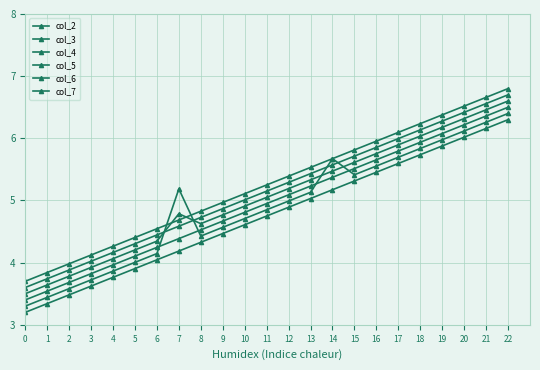

Is this an area chart (filled region under the line)?

No